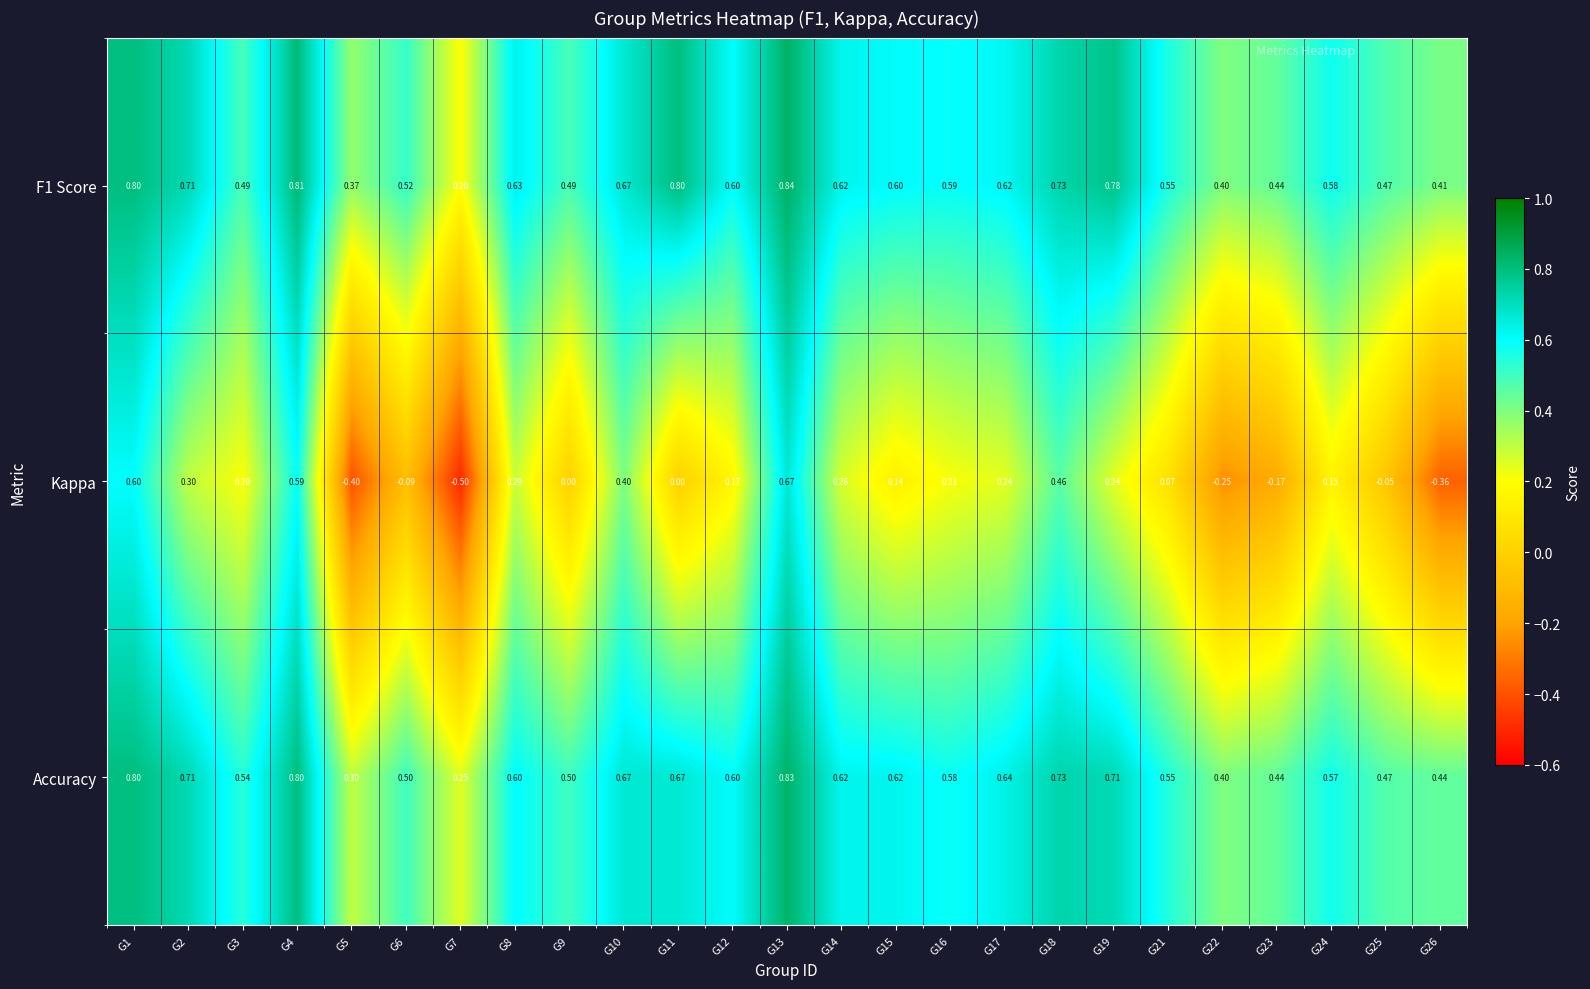

Which series has the largest total across all categories?

F1 Score